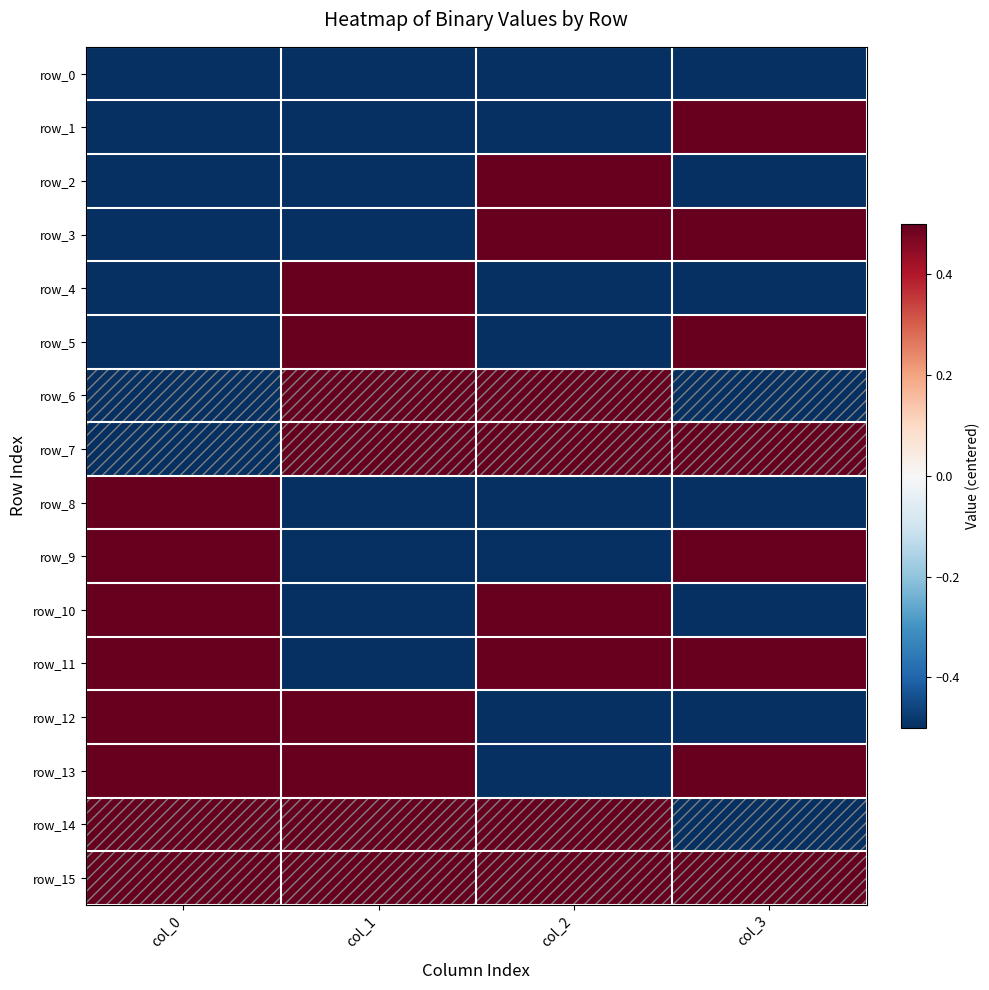

What is the smallest value displayed?

-0.5